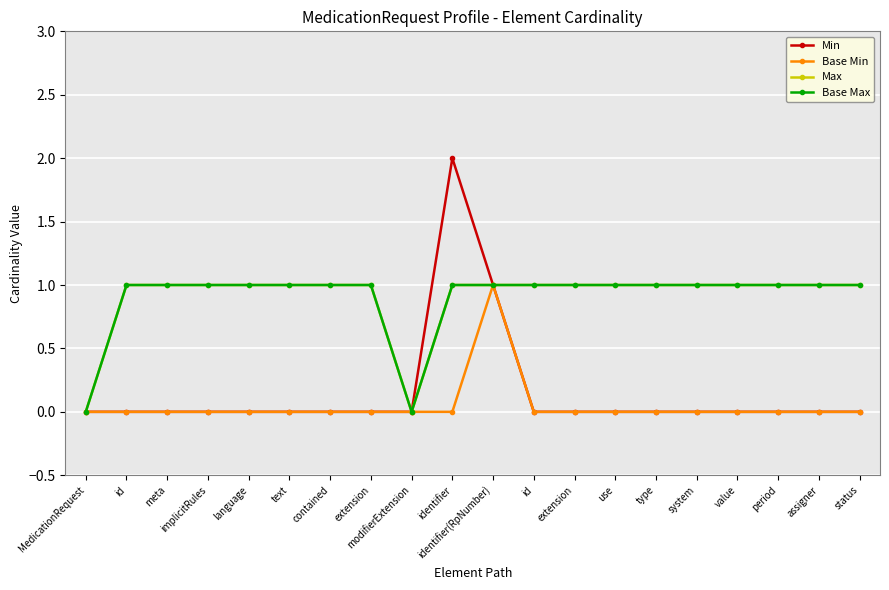

What is the label of the 4th point from the right?

value